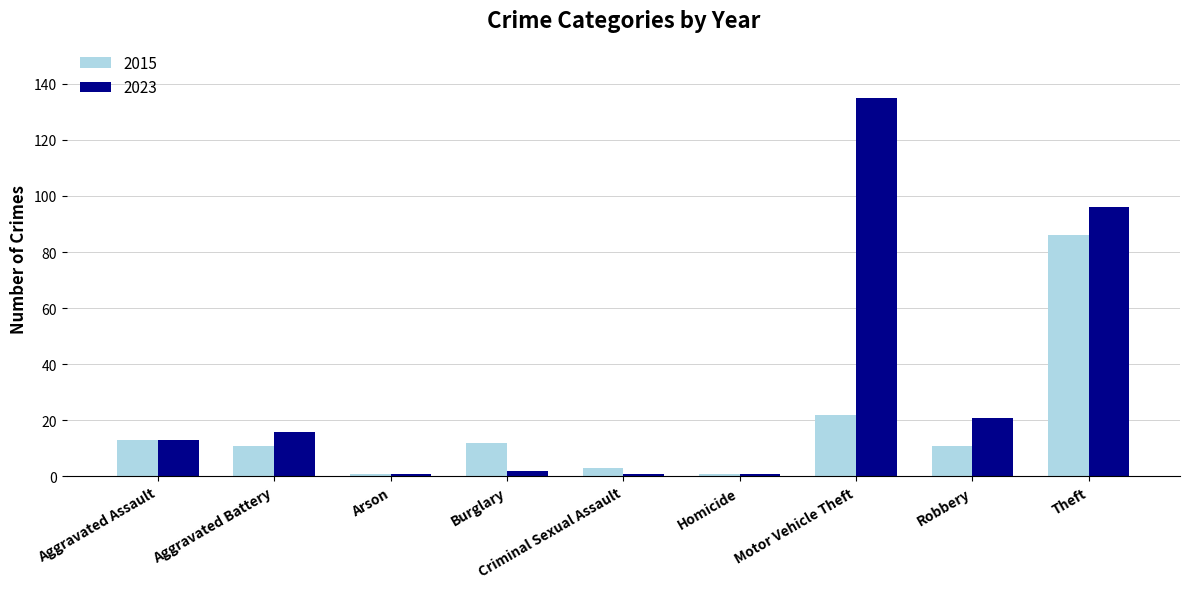

List the series in order of their peak value, highest first.

2023, 2015